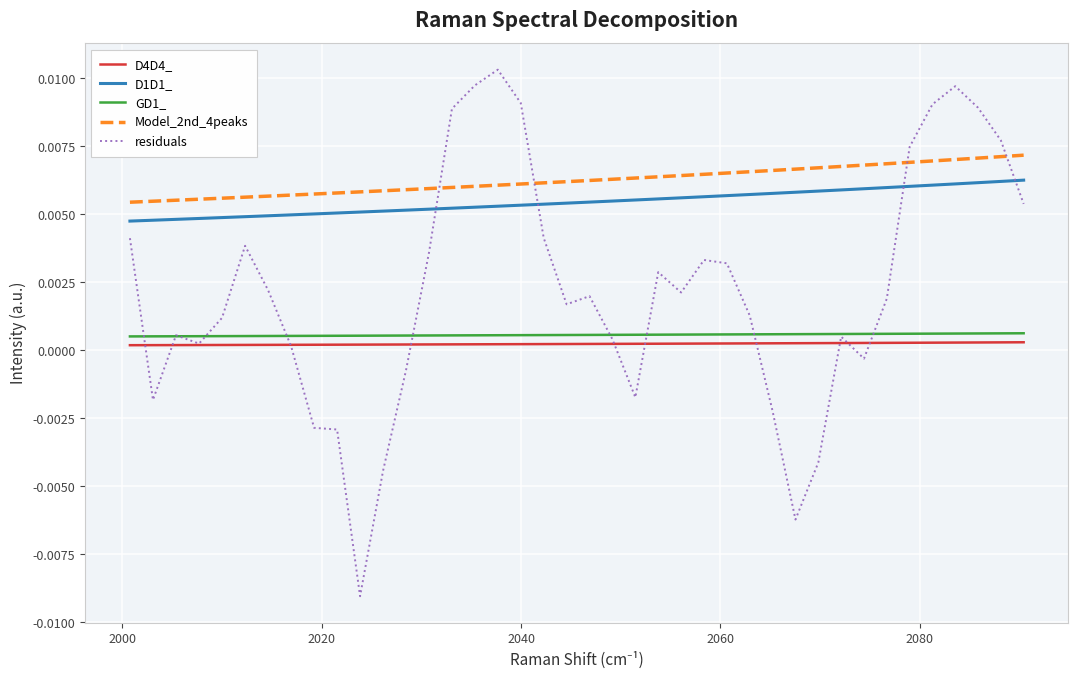

True or false: D1D1_ and Model_2nd_4peaks cross at least once.

False